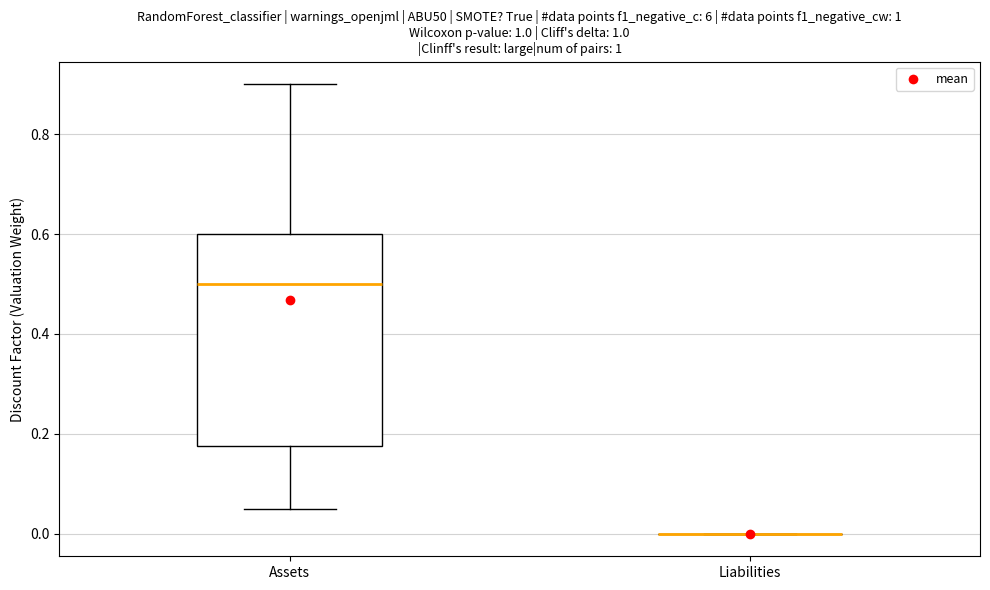

Comparing the boxes themselves (not the whiskers), which one is the tallest?

Assets